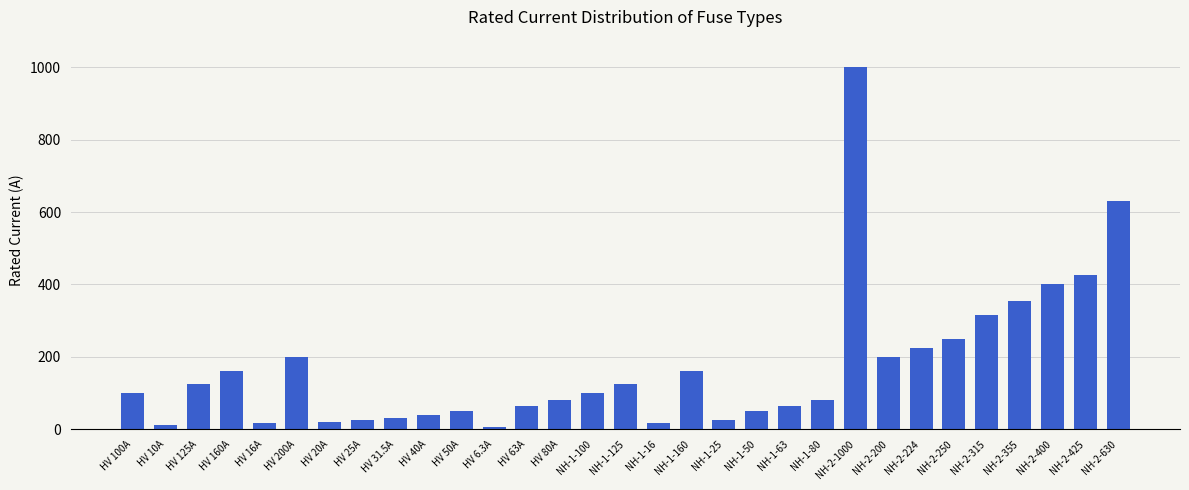

What is the label of the 22nd bar from the right?

HV 40A